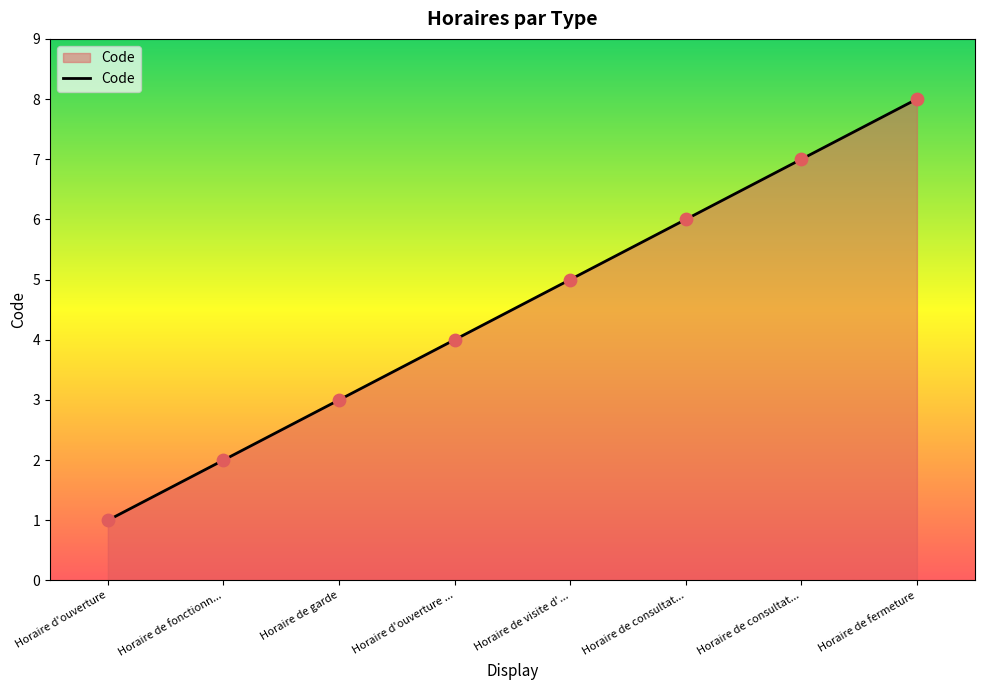

What is the change in value from Horaire d'ouverture ... to Horaire de consultat...?

+2